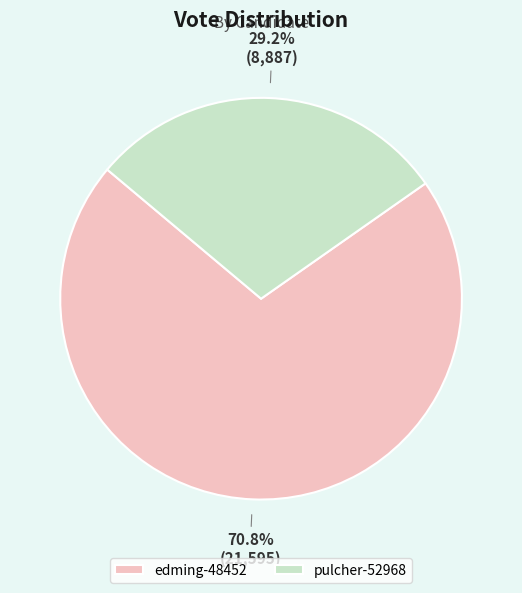

To the nearest percent, what is the difference between the edming-48452 and pulcher-52968 slice percentages?

42%